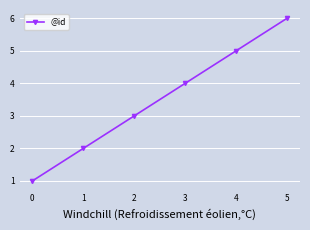

True or false: there are more than 1 points higher than both neighbors.

False